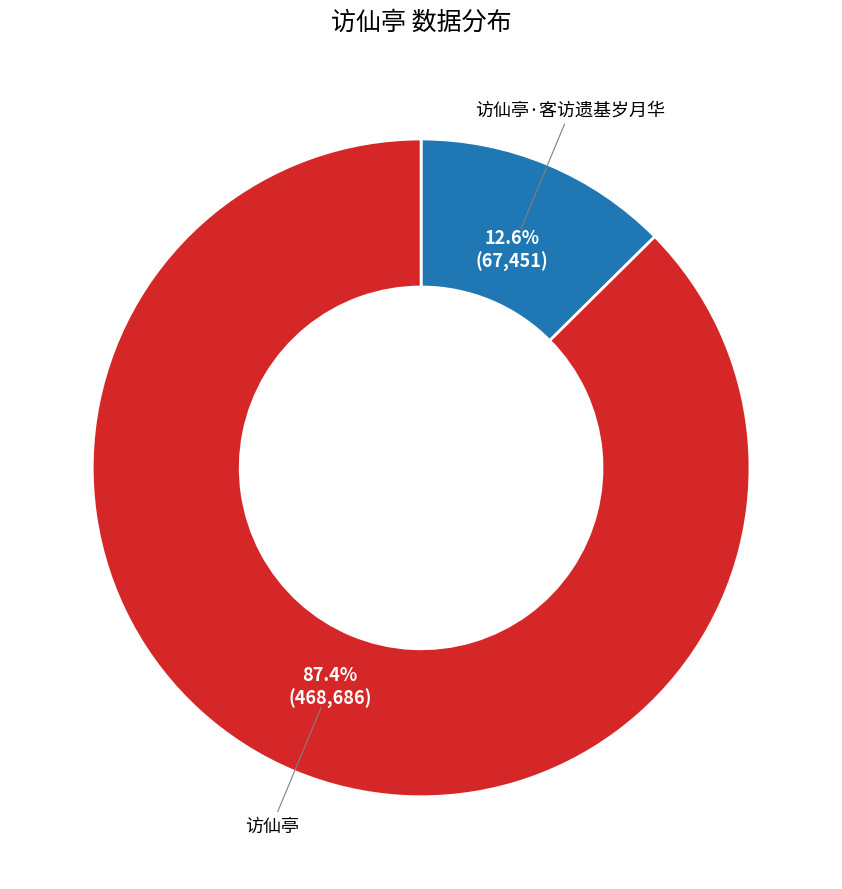

Count the number of slices in the pie.

2